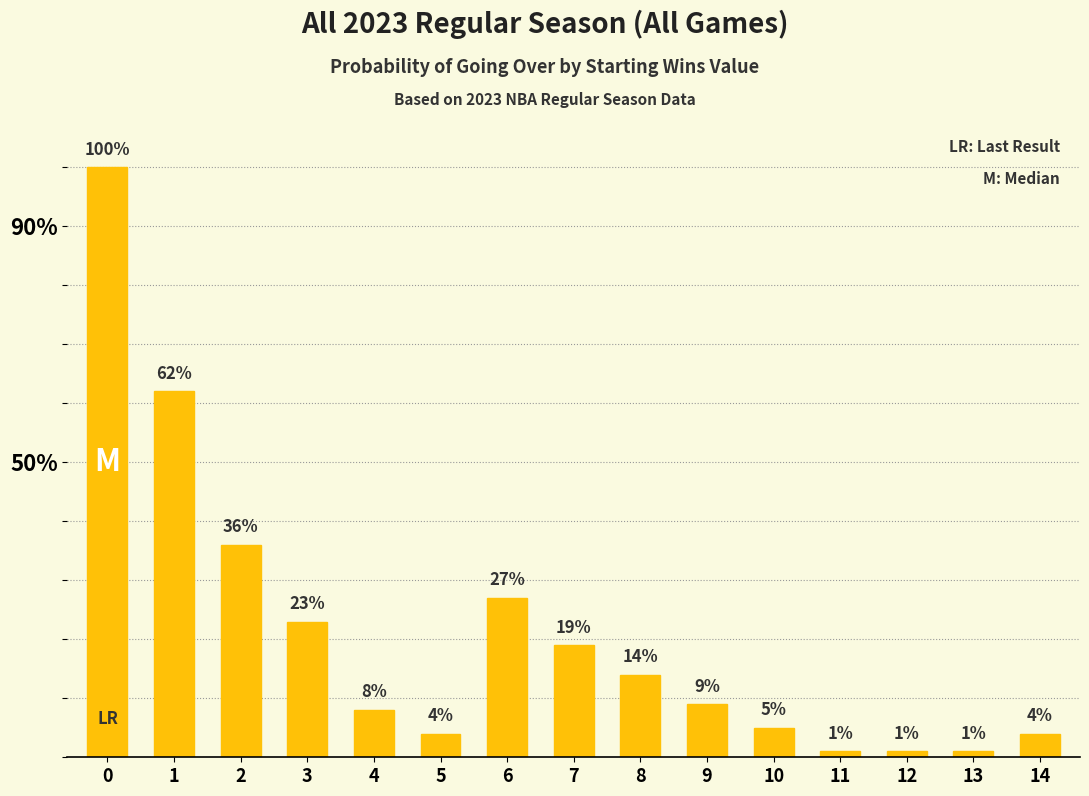

The chart shows a value of 3 at 4. True or false?

False